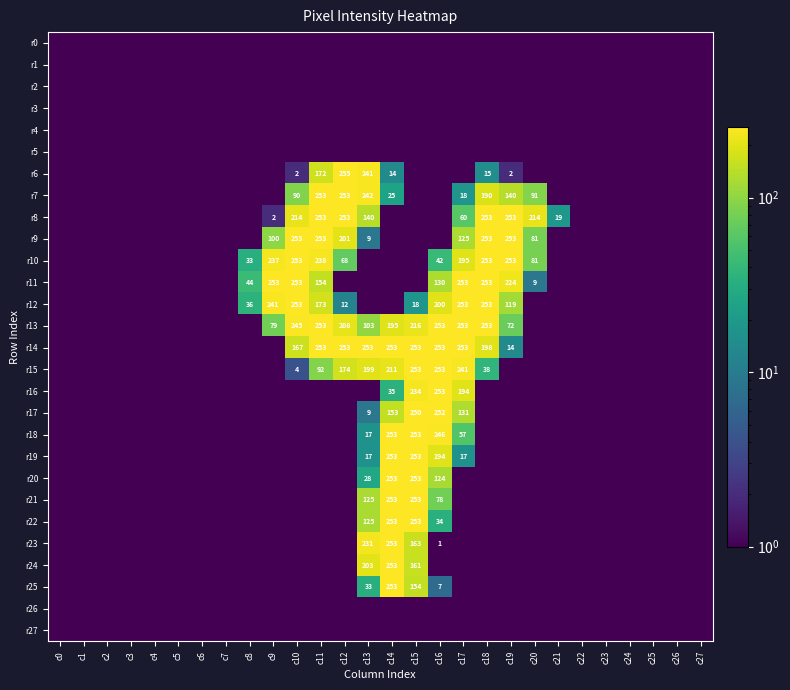

How many data points does each series have?

28